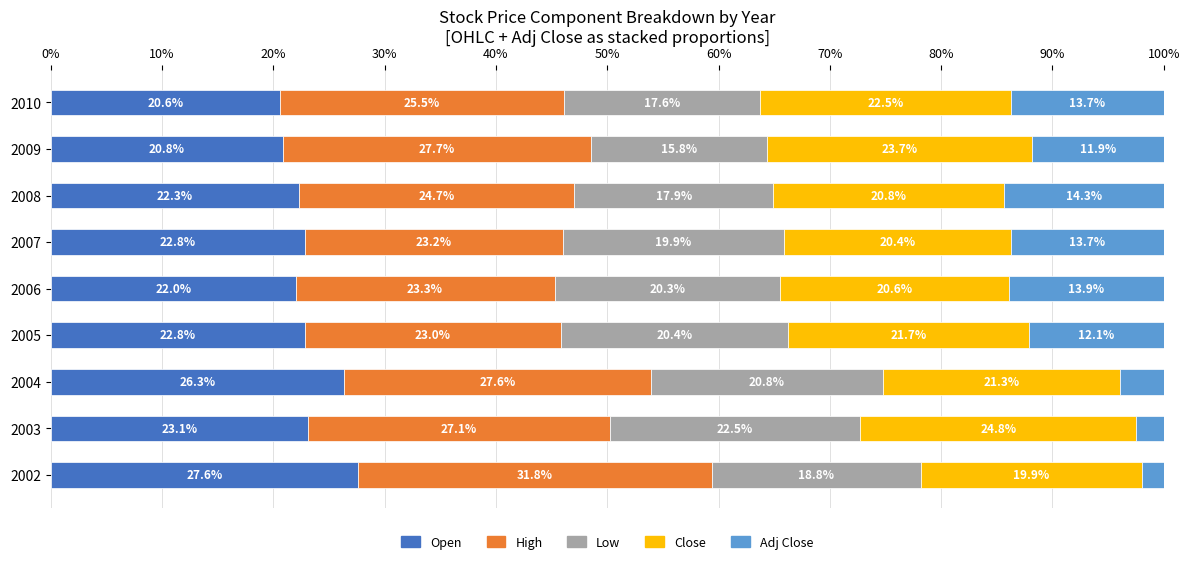

True or false: Open has a value of 22.0 at 2006.

True